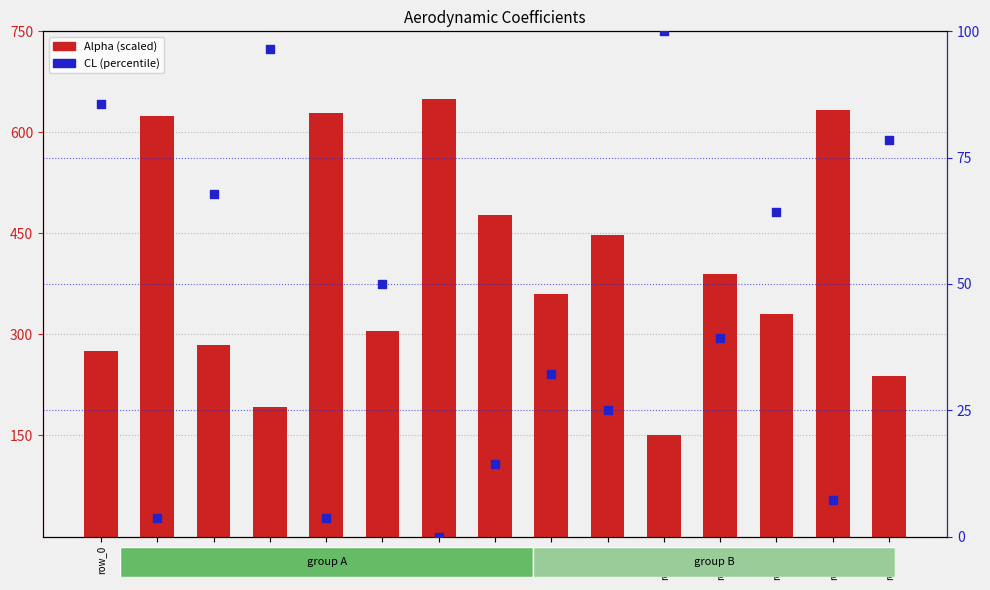

At how many categories does at least one series exceed 577?

4